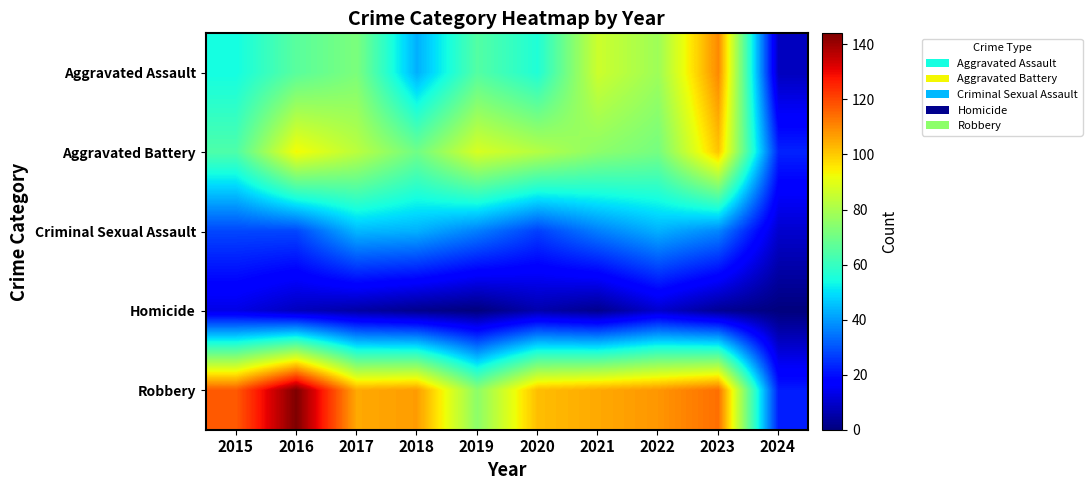

Which label corresponds to the largest value in the chart?

2016